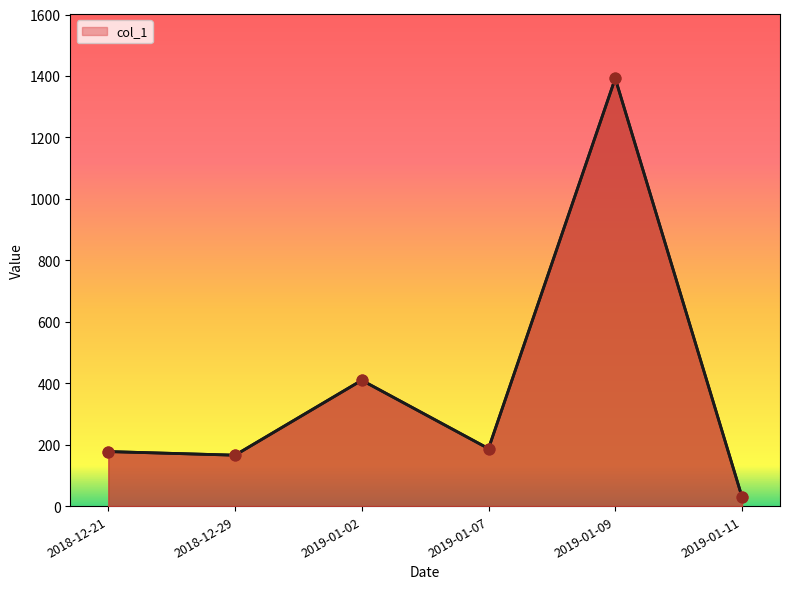

What is the change in value from 2018-12-21 to 2019-01-02?

+232.1